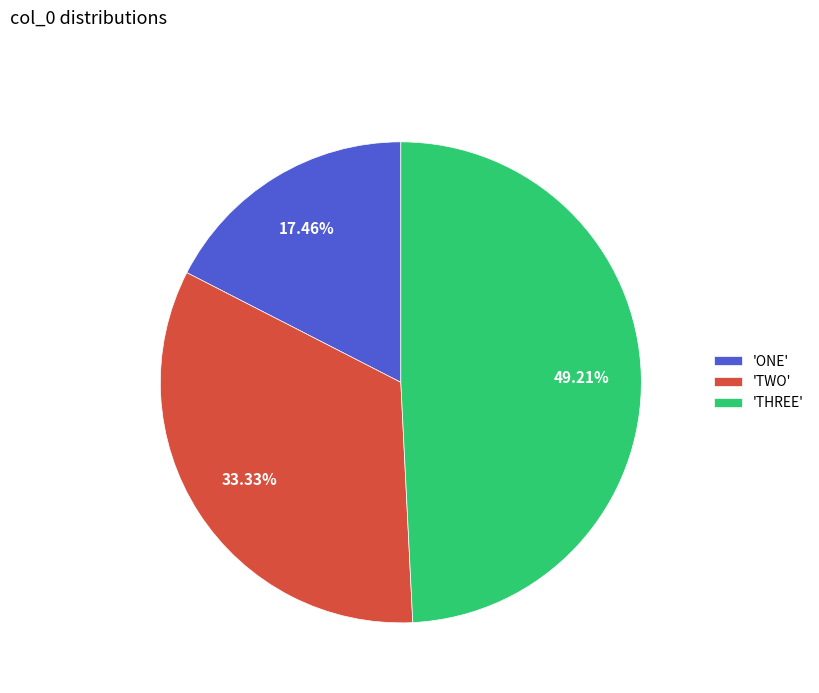

Is the sum of 'THREE' and 'TWO' greater than half?

Yes